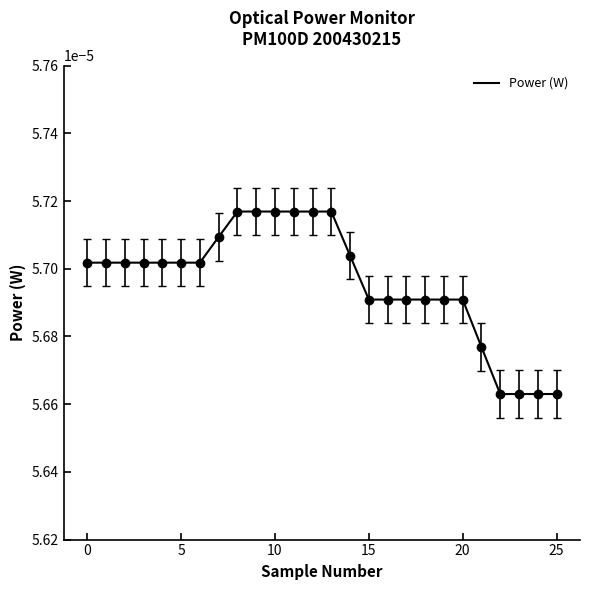

How many lines are shown in the chart?

1